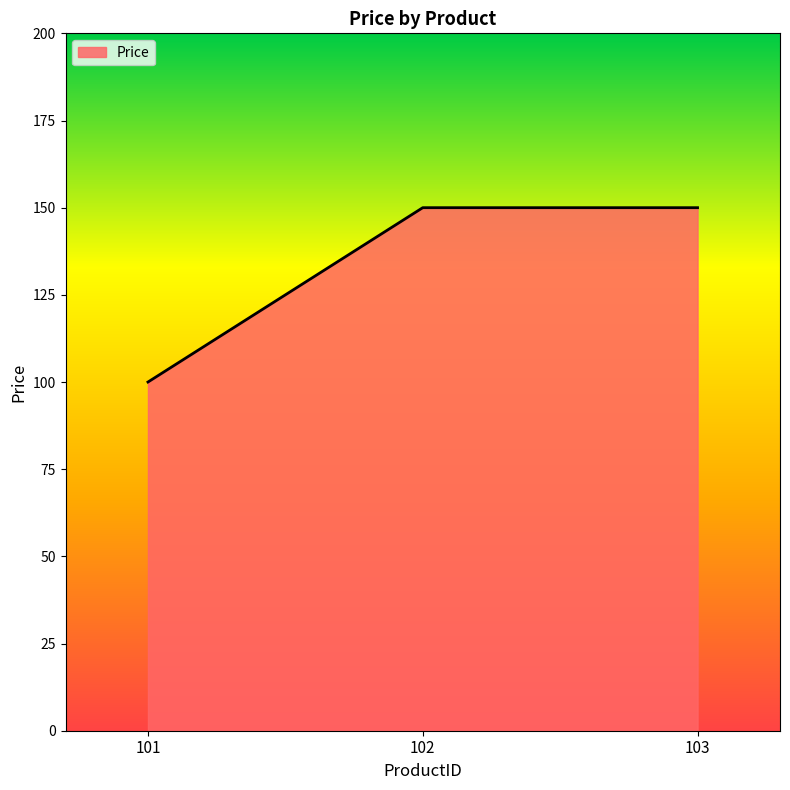

Is it true that the value at 102 is 212?

False